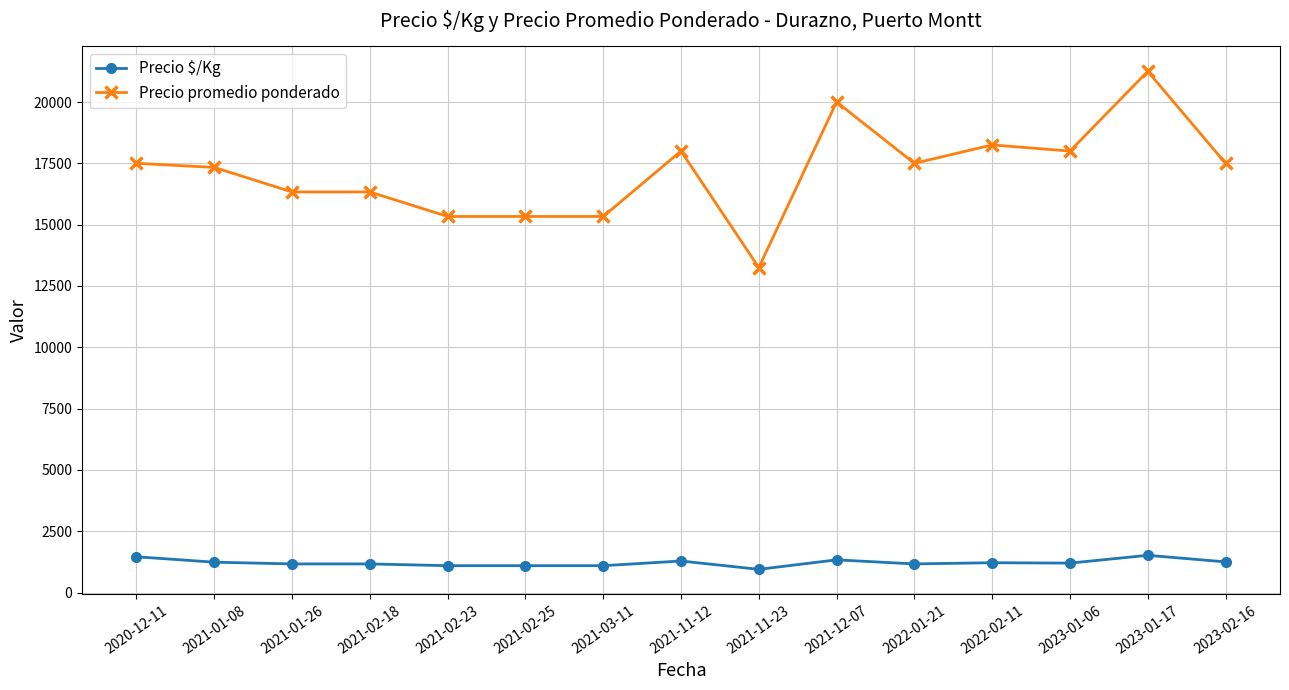

True or false: Precio promedio ponderado has more than 1 points higher than both neighbors.

True